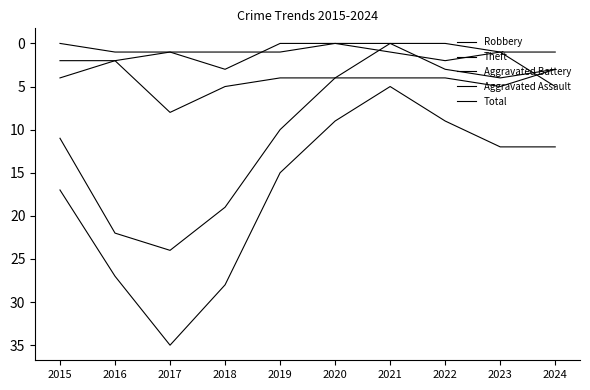

What is the difference between the second highest and second lowest values in the Theft series?

18